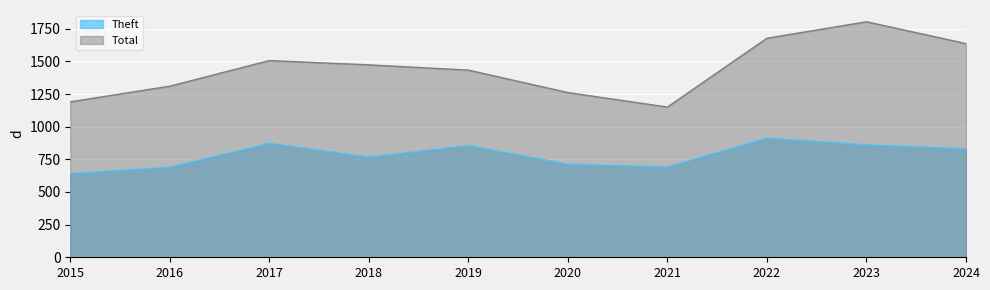

What is the value of the Theft point at the 7th from the left?

691